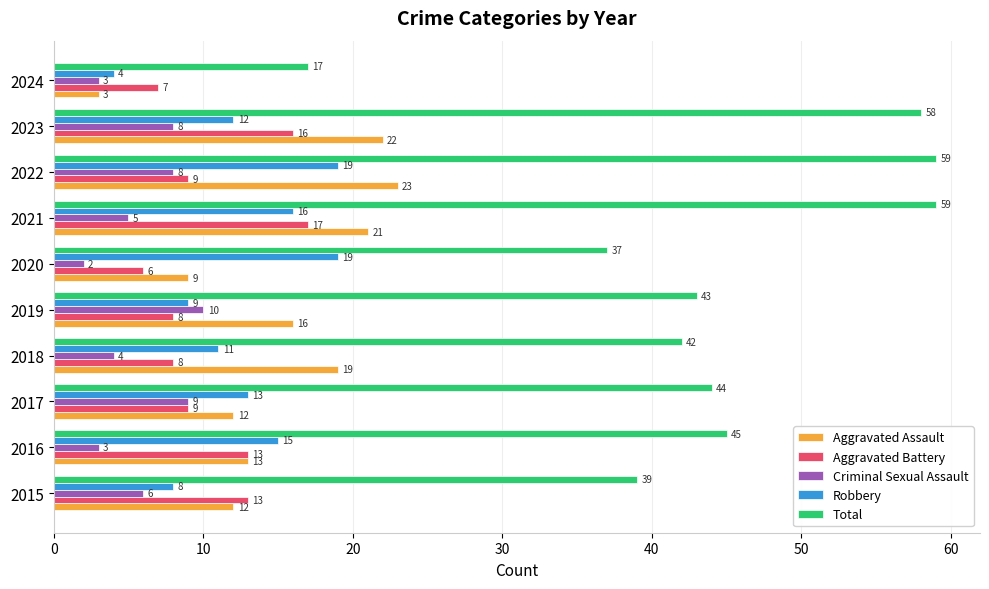

Which series has the largest total across all categories?

Total